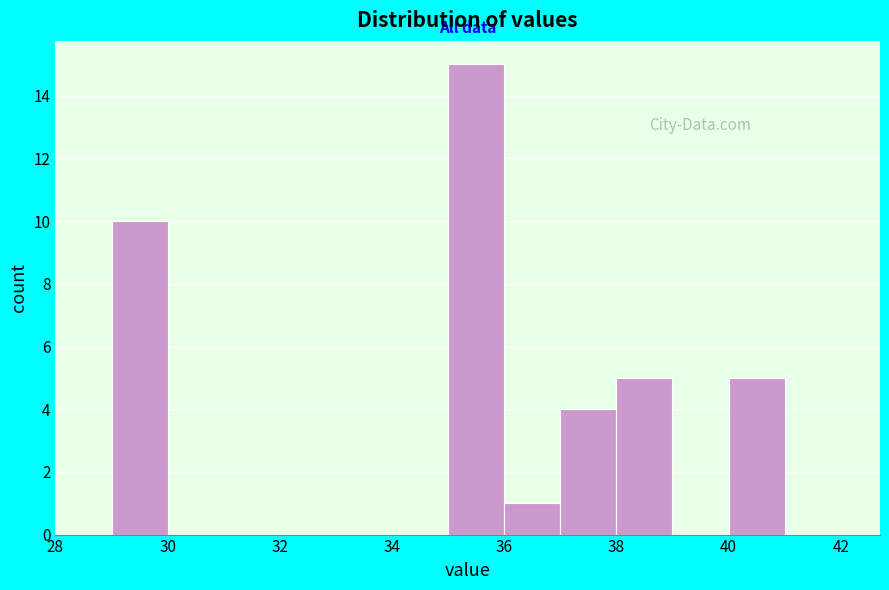

How tall is the bar that spans 29 to 30 on the x-axis? The values are not printed on the chart, so give them approximately, as read against the axis.

10